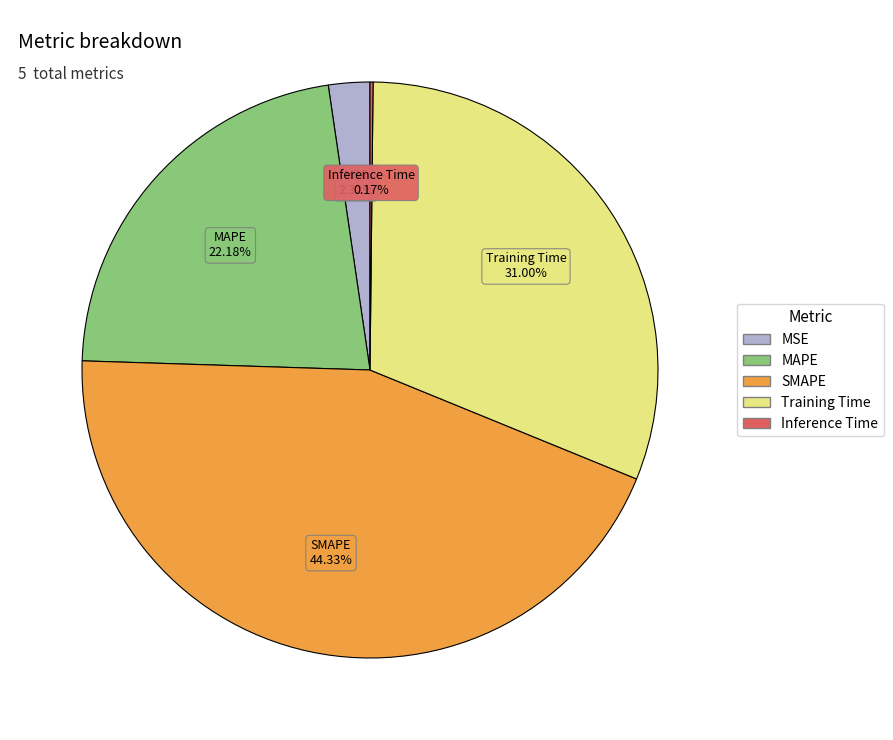

Which has a higher value, Training Time or MSE?

Training Time